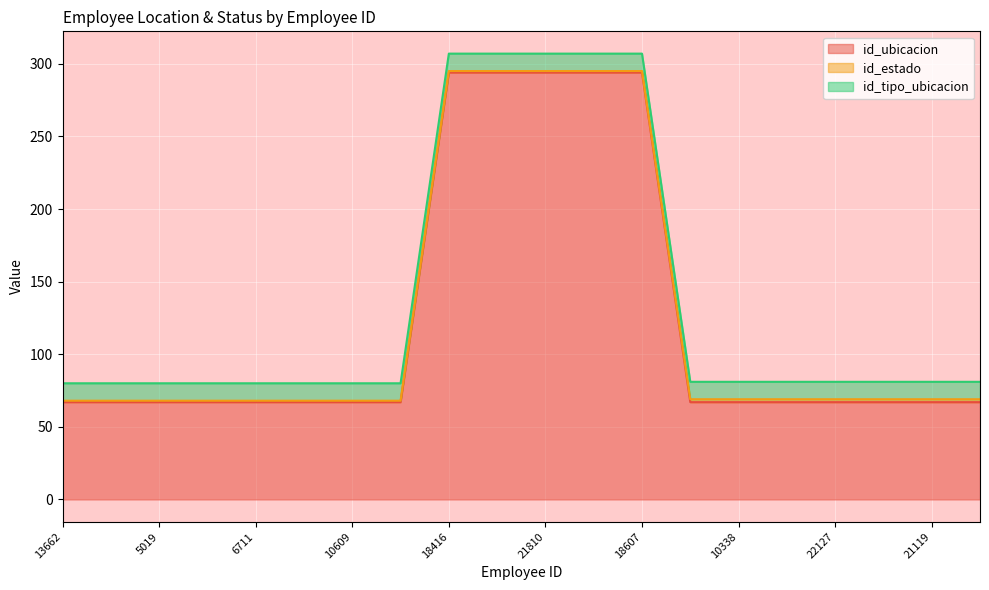

Does the chart display data point markers on the line(s)?

No